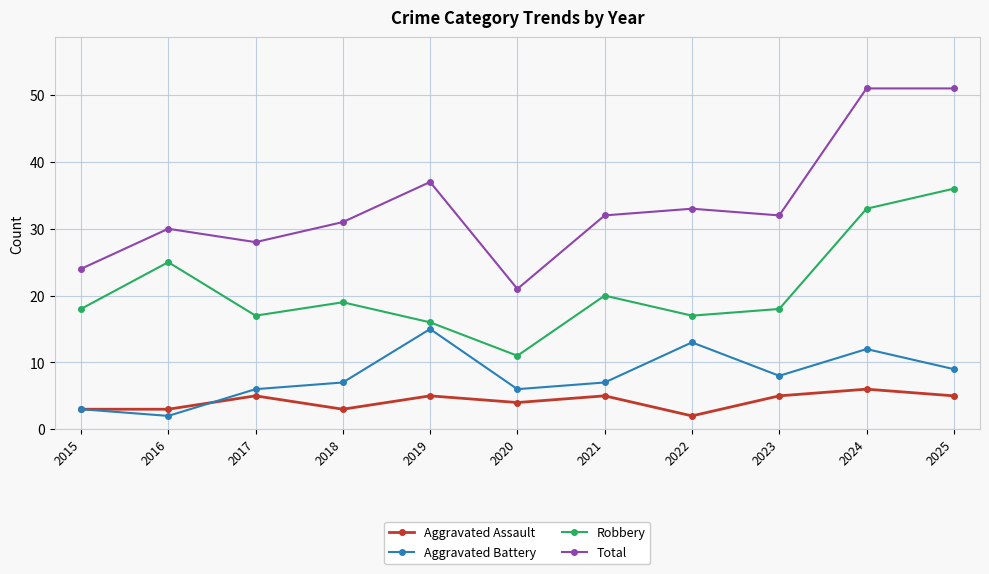

What is the difference between the highest and lowest values at 2018?

28